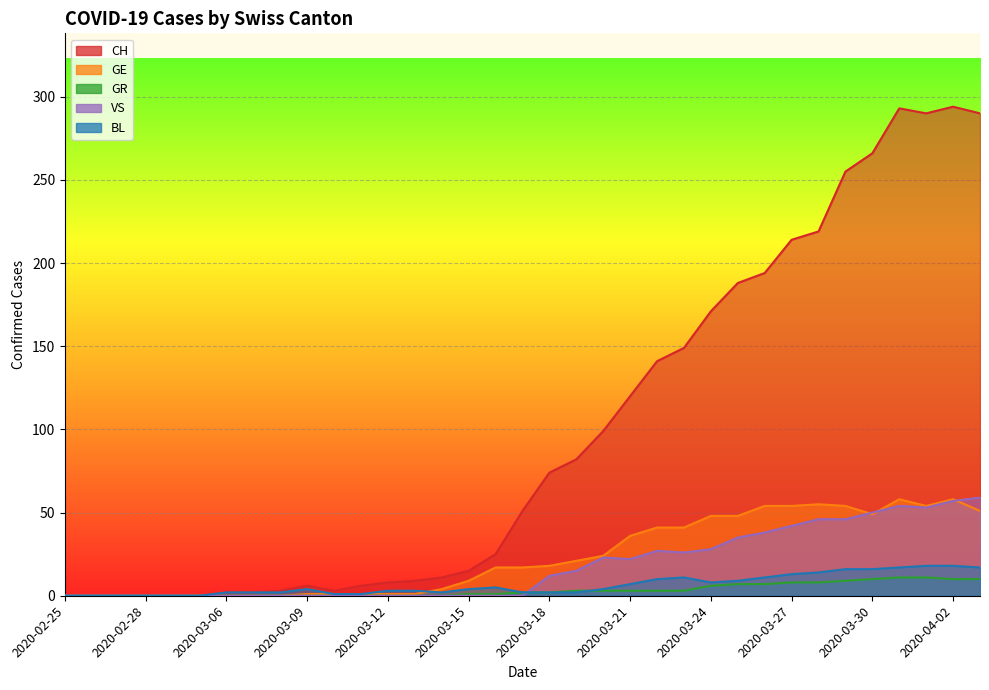

True or false: CH and GE cross at least once.

False